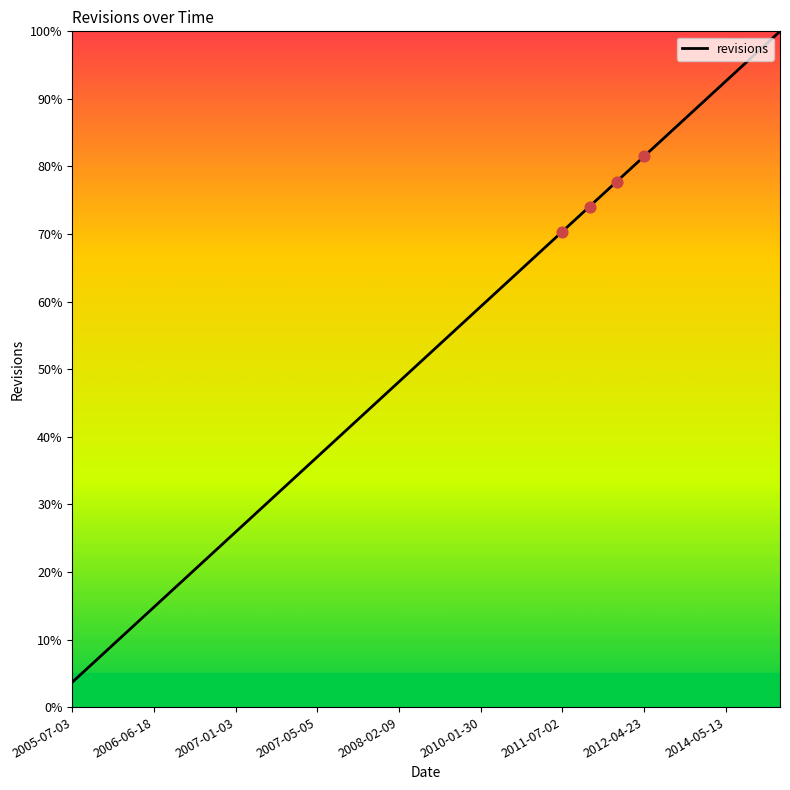

What is the greatest value displayed?

100.0